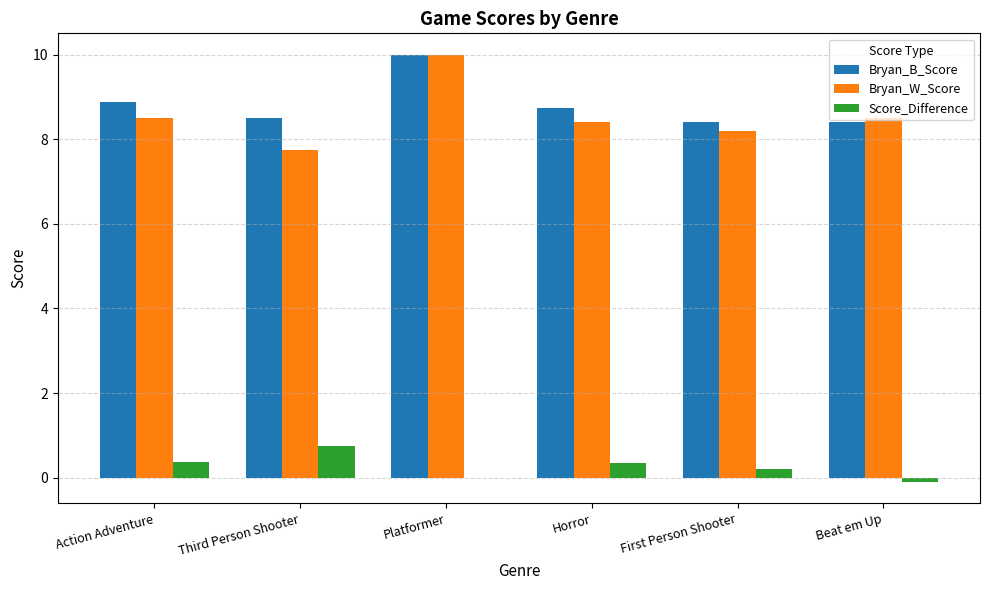

Which category has the highest value in the Bryan_B_Score series?

Platformer